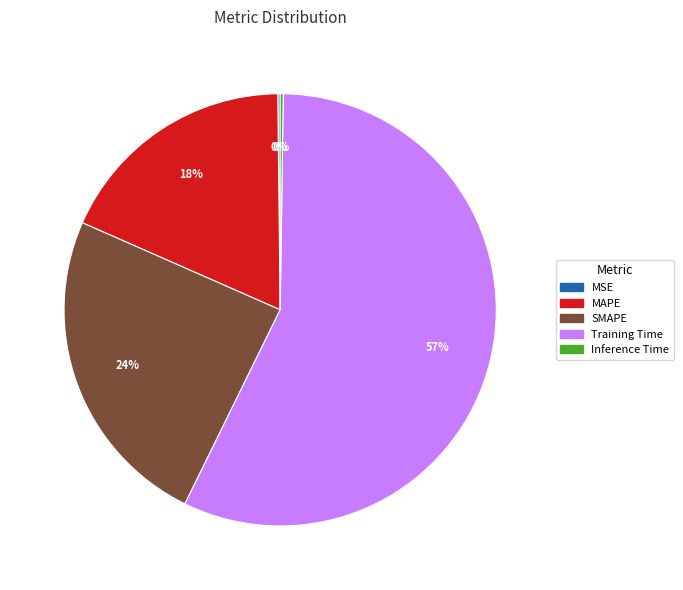

To the nearest percent, what percentage of the pie is SMAPE?

24%